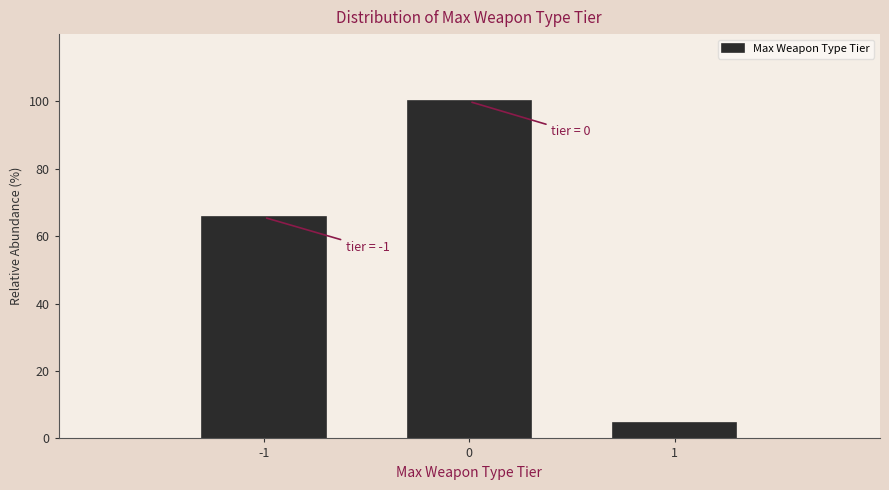

Reading left to right, transcribe all the data shown in this chart.

-1=65.6	0=100.0	1=4.7